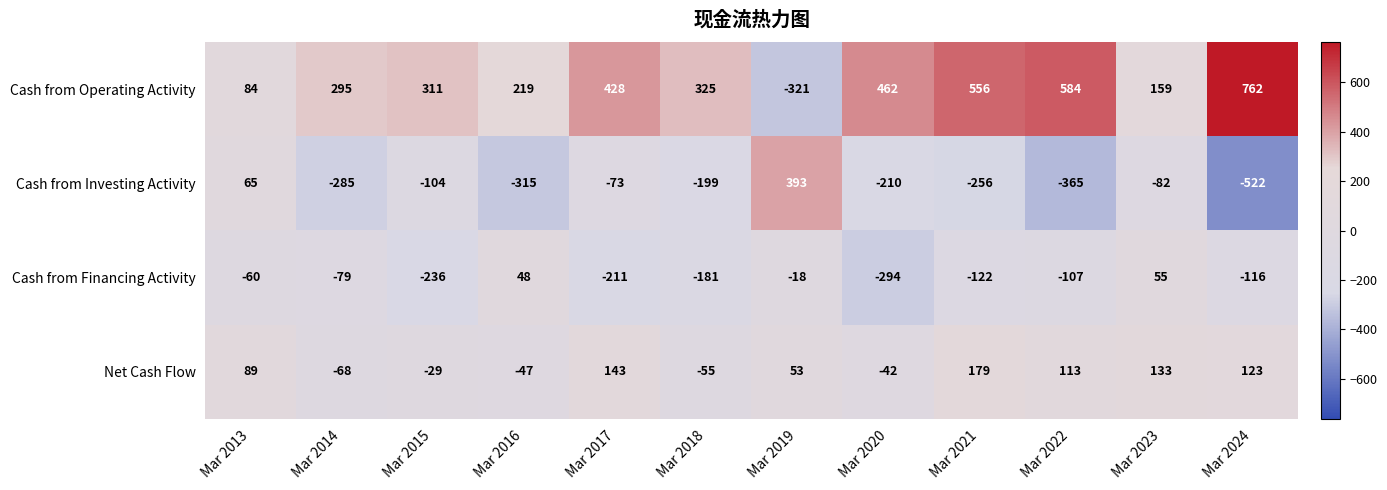

The value of Cash from Investing Activity at Mar 2018 is -79. True or false?

False